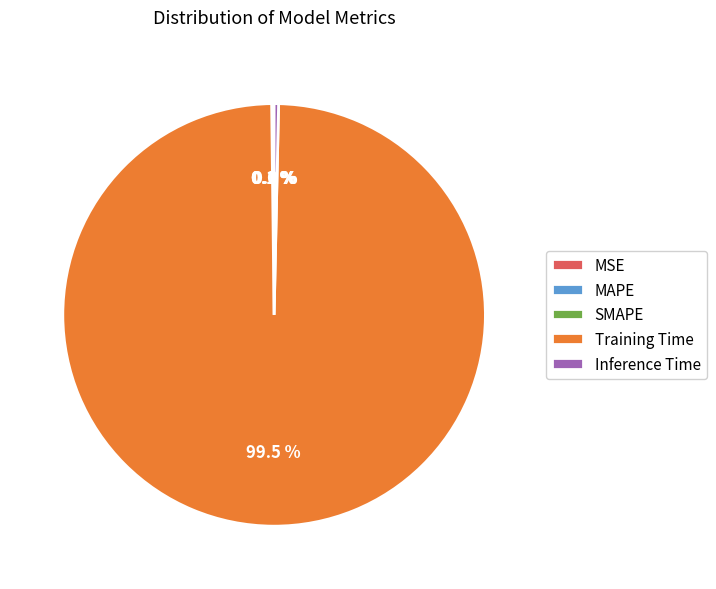

Does Inference Time account for over 50% of the chart?

No